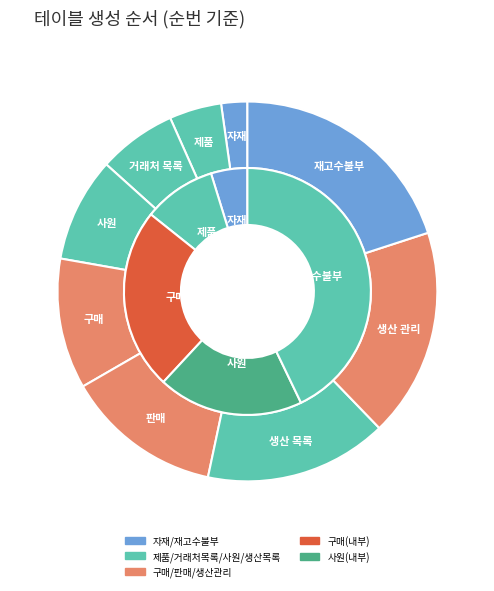

Rank the categories by value from lowest to highest.

자재, 제품, 거래처 목록, 사원, 구매, 판매, 생산 목록, 생산 관리, 재고수불부